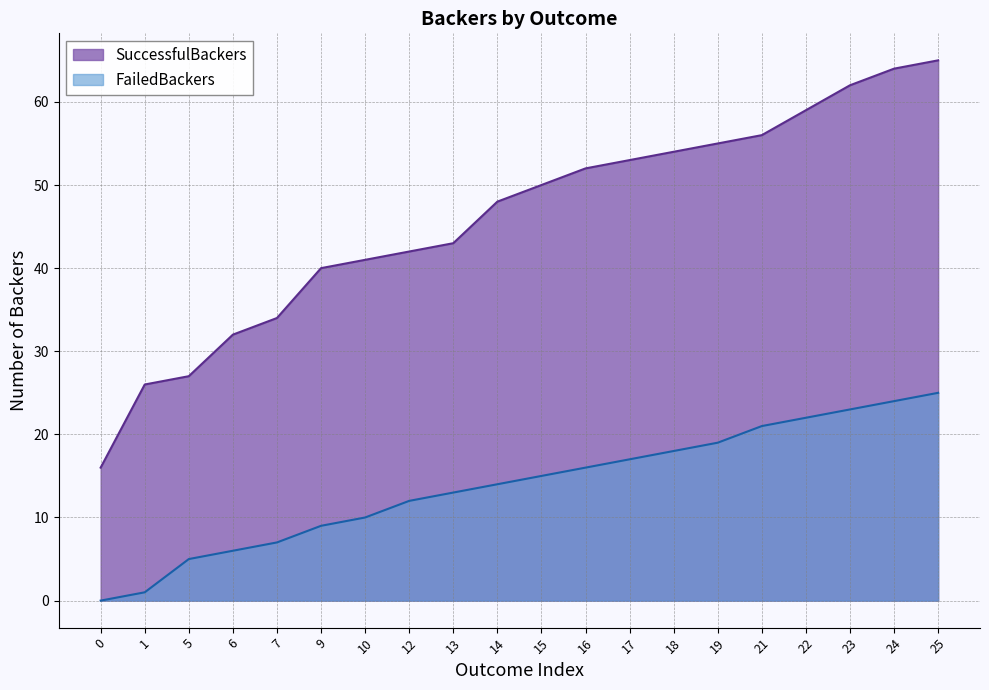

Which series changed the most between 5 and 18?

SuccessfulBackers